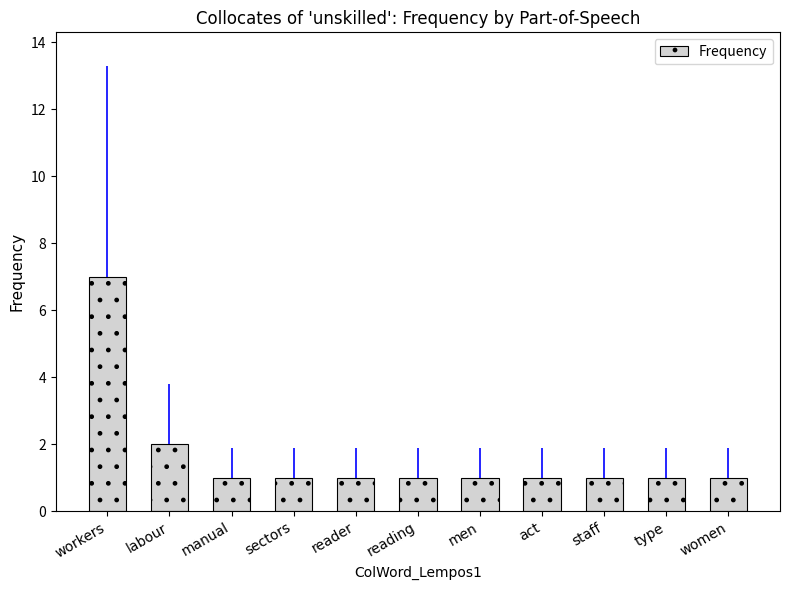

What position from the left is staff?

9